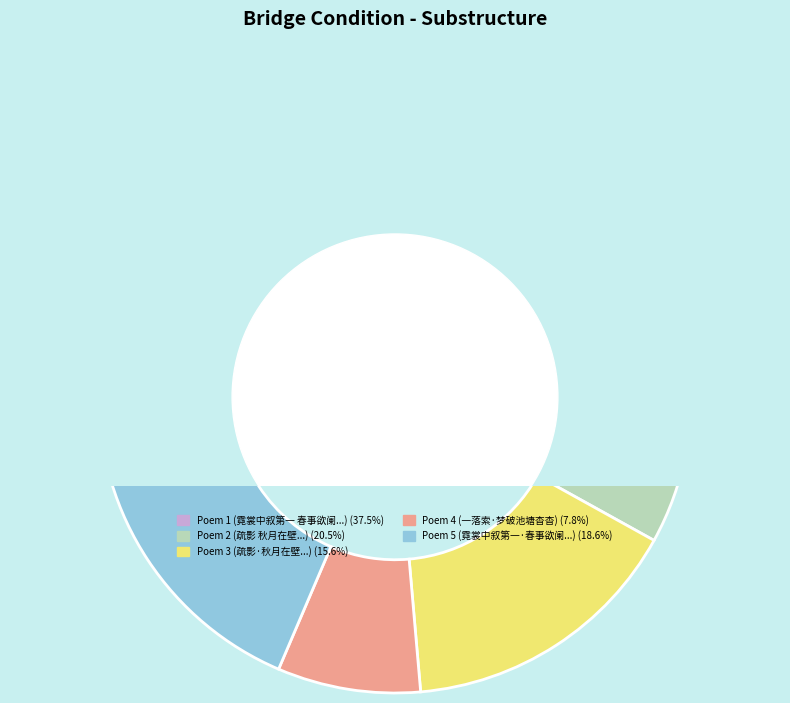

What is the smallest slice in the pie chart?

一落索·梦破池塘杳杳